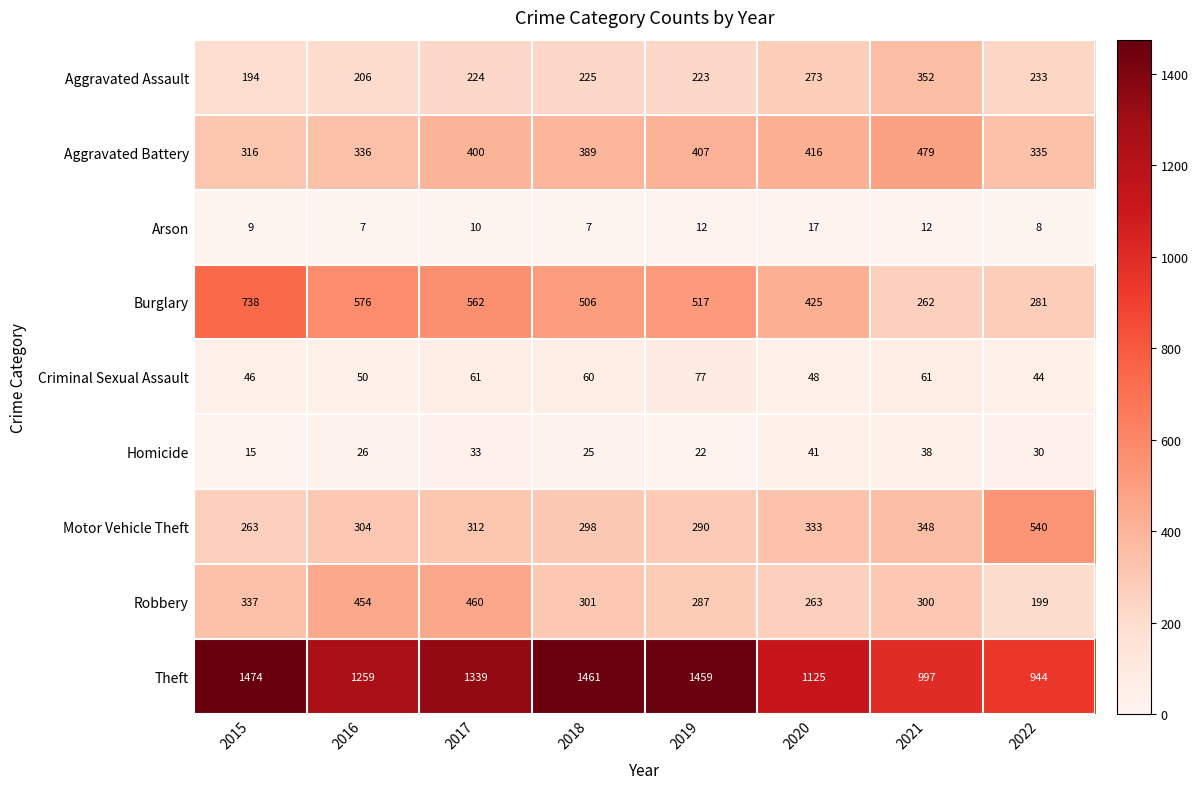

What is the difference between the Criminal Sexual Assault values at 2015 and 2019?

31